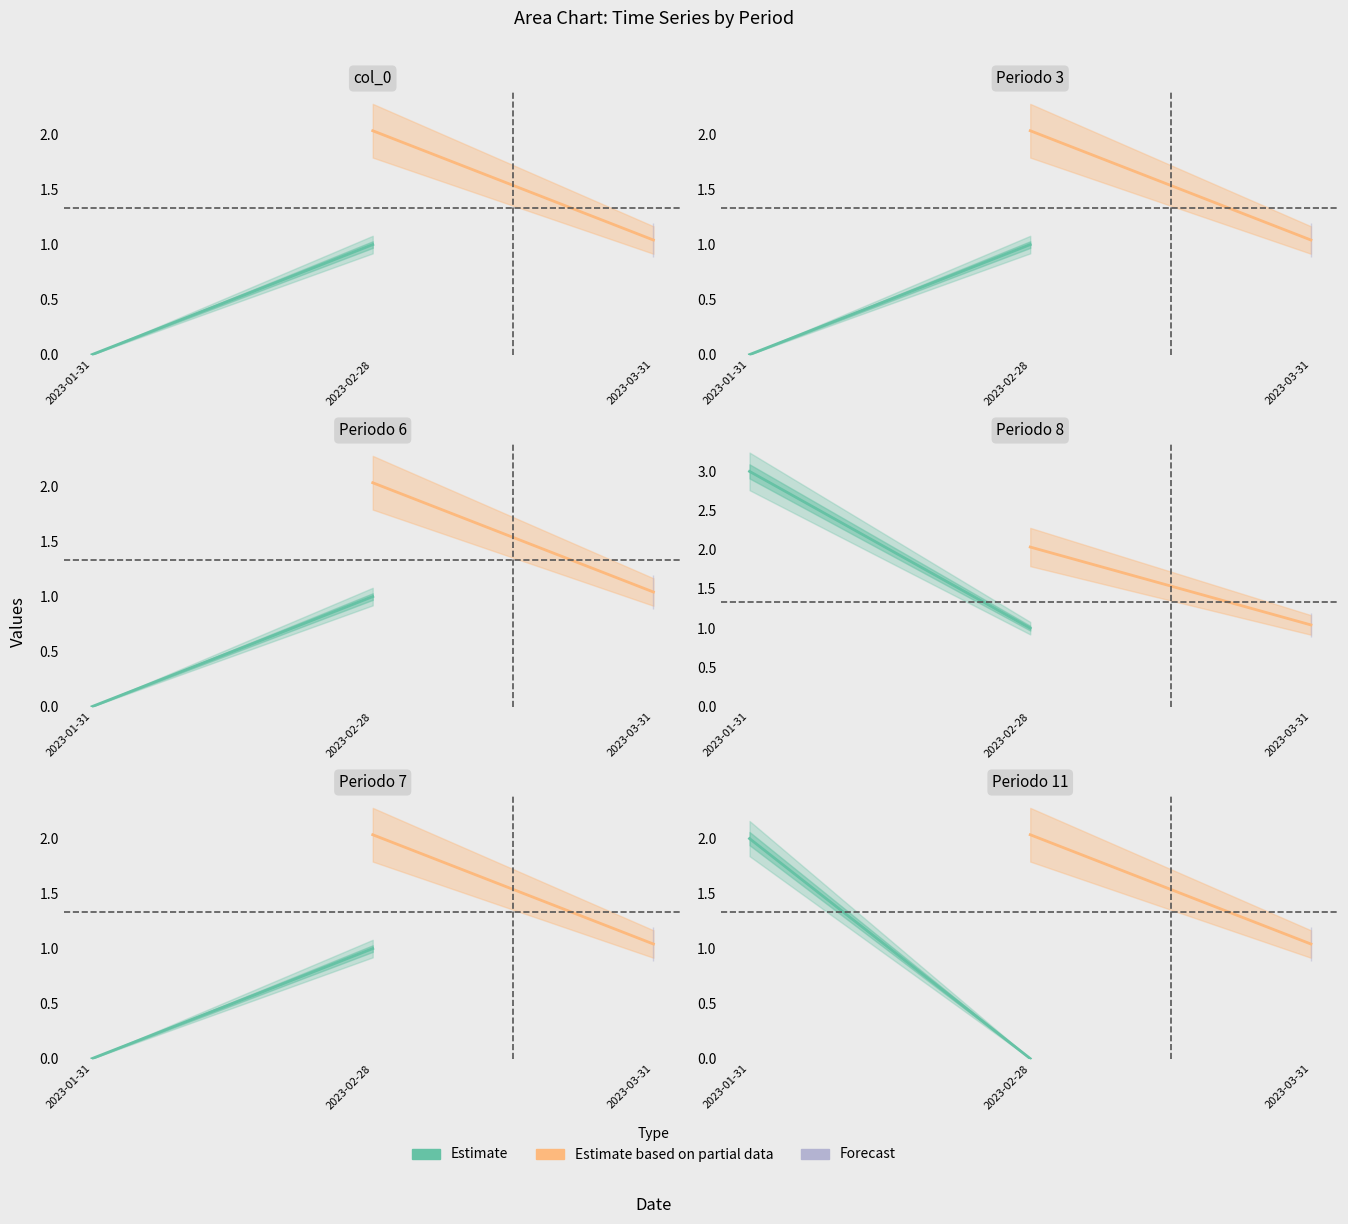

Is the value of col_0 at 2023-02-28 greater than the value of Periodo 7 at 2023-01-31?

Yes